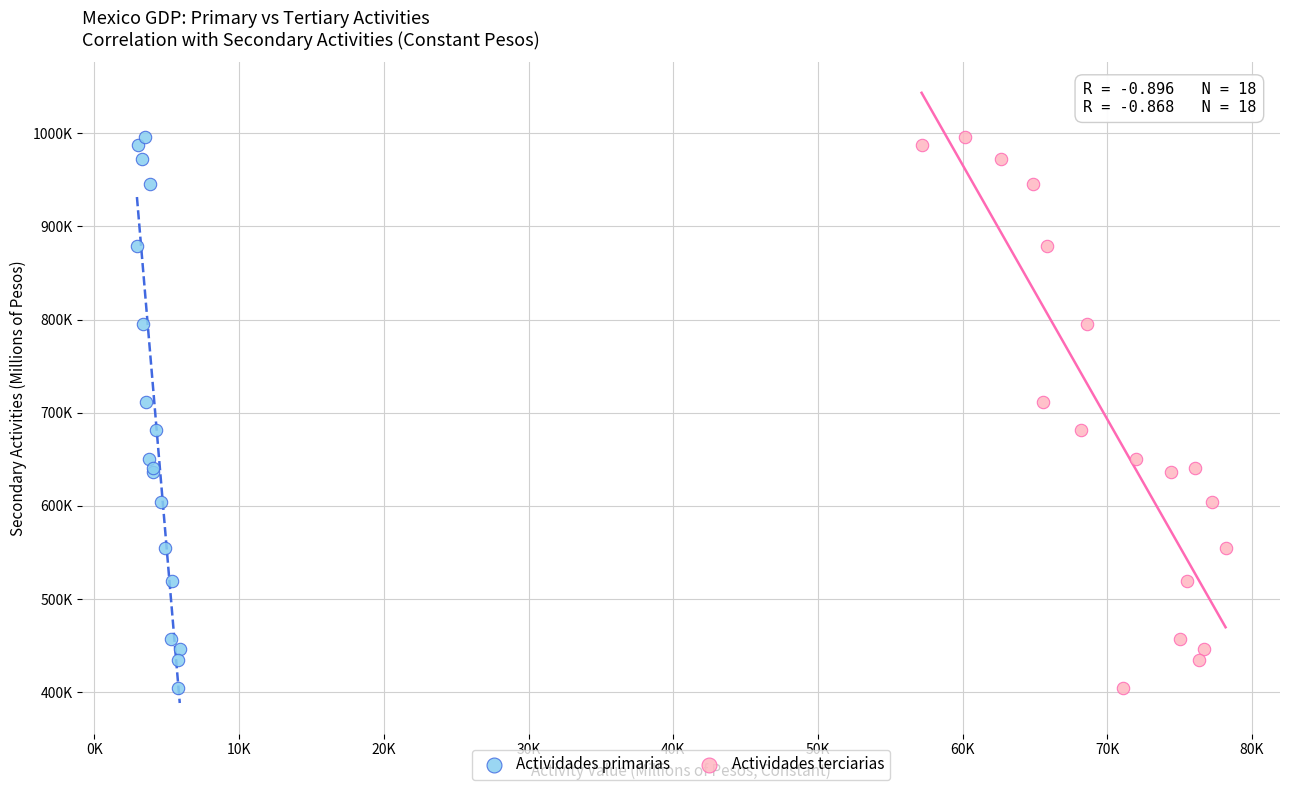

What are all the series names shown in the legend?

Actividades primarias, Actividades terciarias